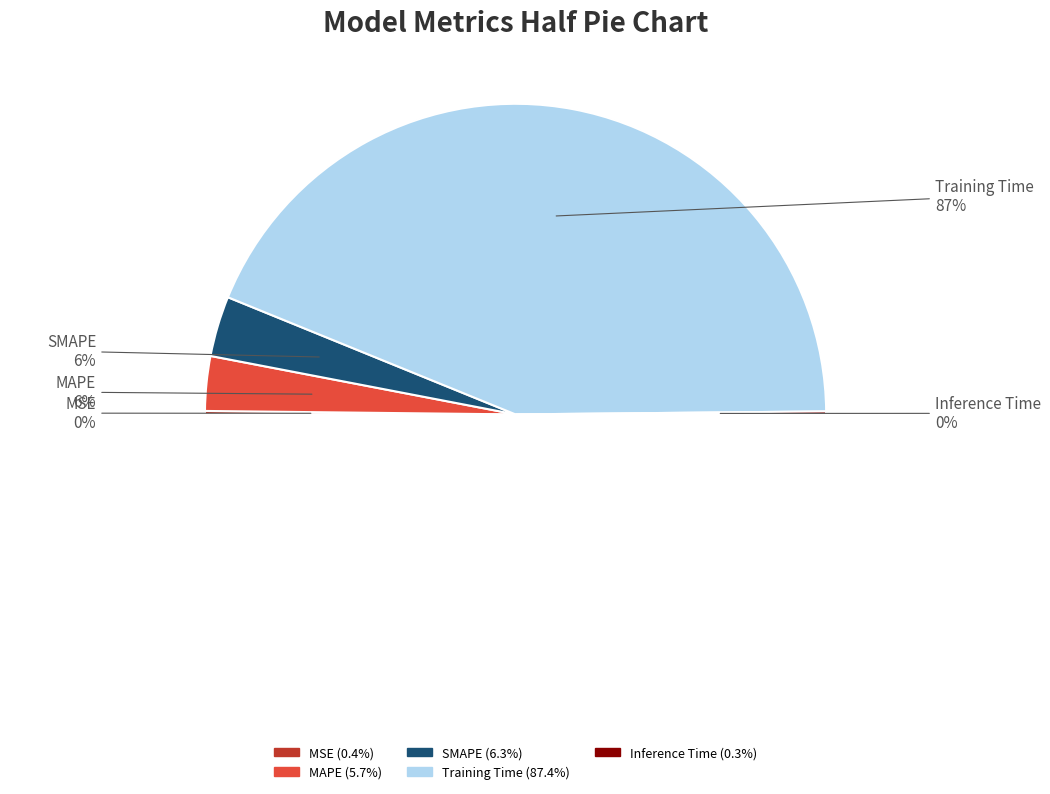

The SMAPE slice represents 11% of the pie. True or false?

False